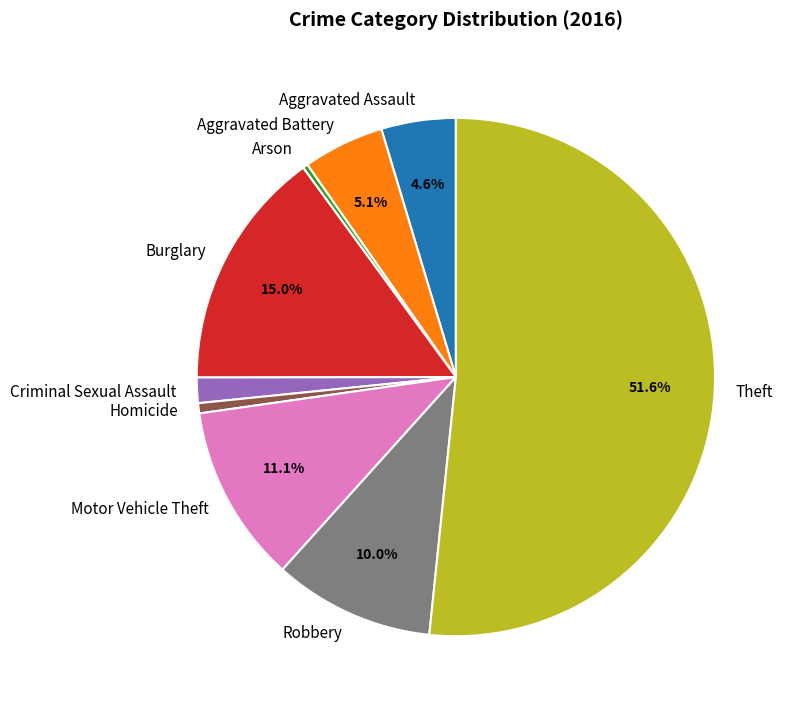

Does any single category account for the majority?

Yes